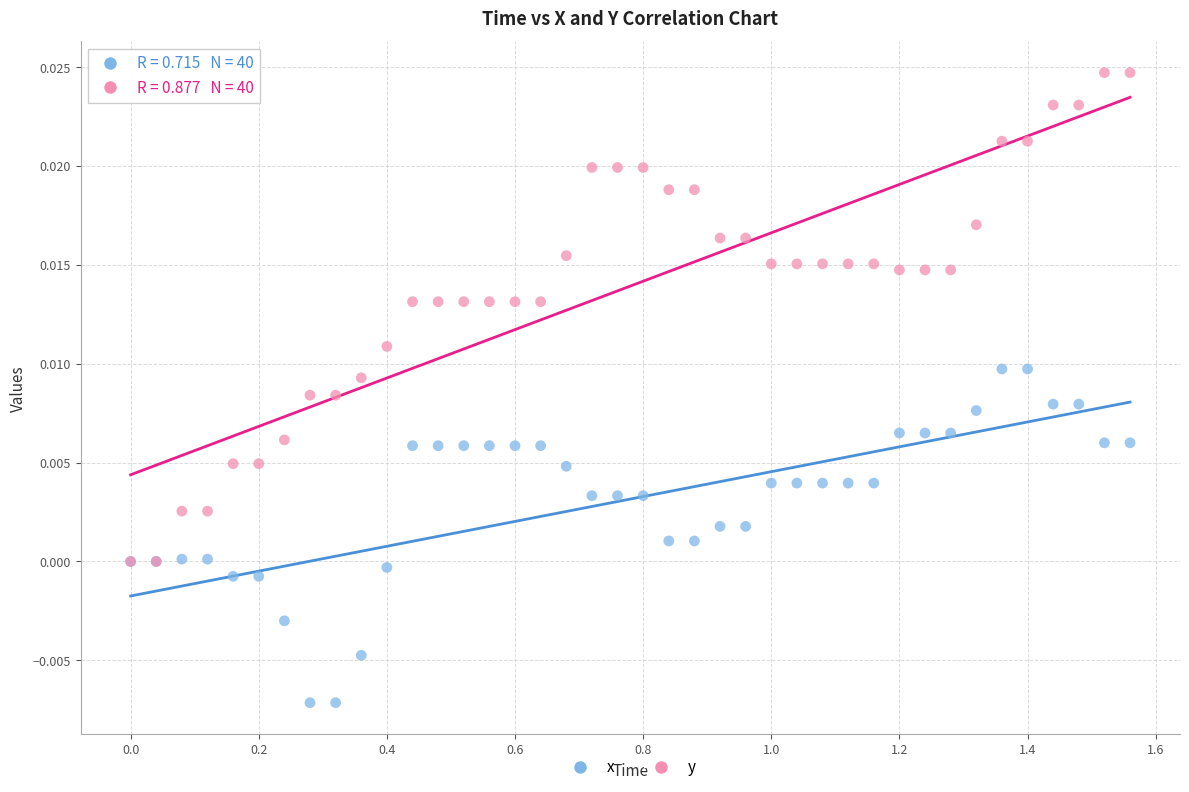

Which series contains the lowest Y value?

x